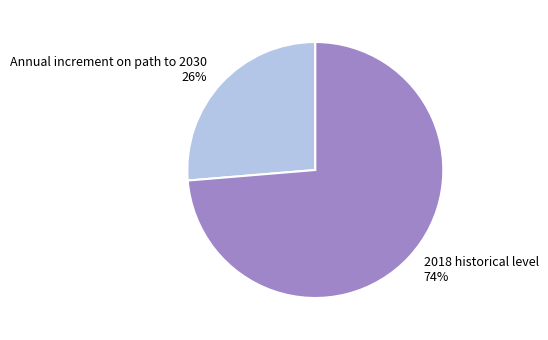

To the nearest percent, what is the combined percentage of Annual increment on path to 2030 and 2018 historical level?

100%